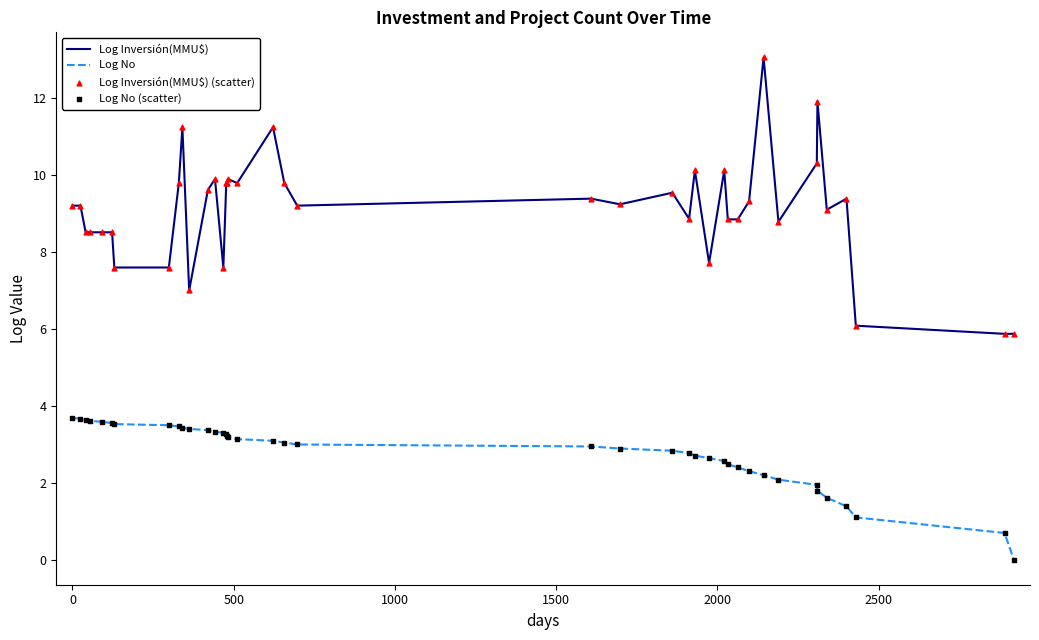

Rank the series by their average value, from lowest to highest.

Log No, Log Inversión(MMU$)